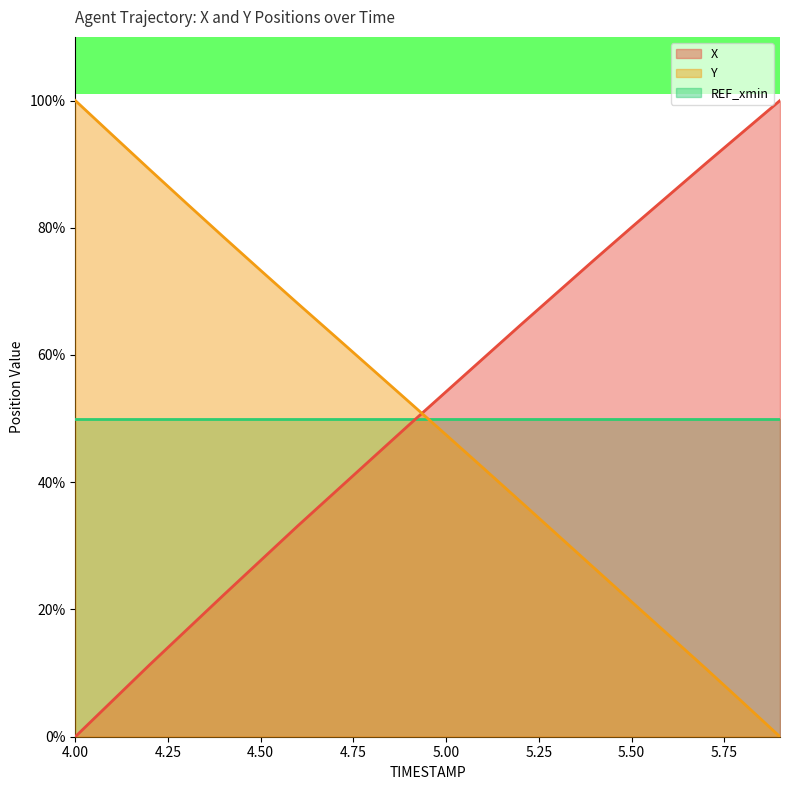

Is it true that X equals 49.5 at 5.9?

False